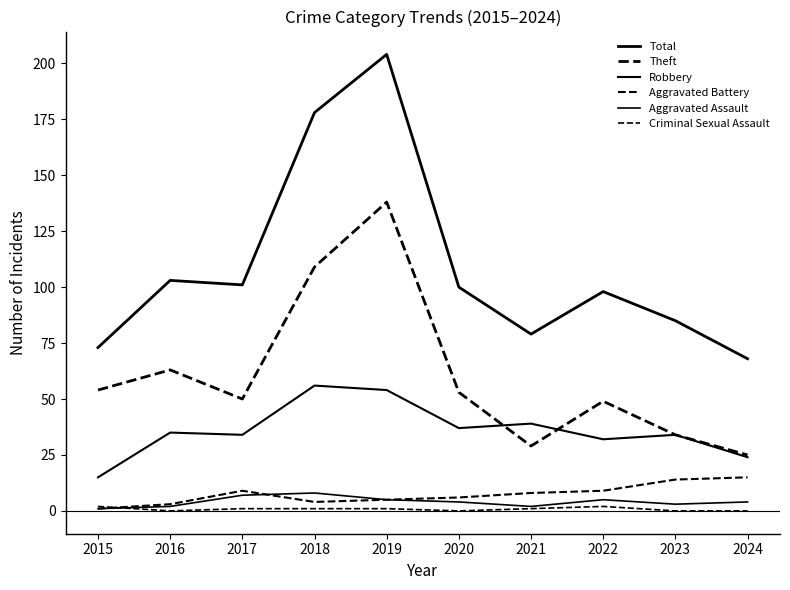

List the series in order of their peak value, lowest first.

Criminal Sexual Assault, Aggravated Assault, Aggravated Battery, Robbery, Theft, Total